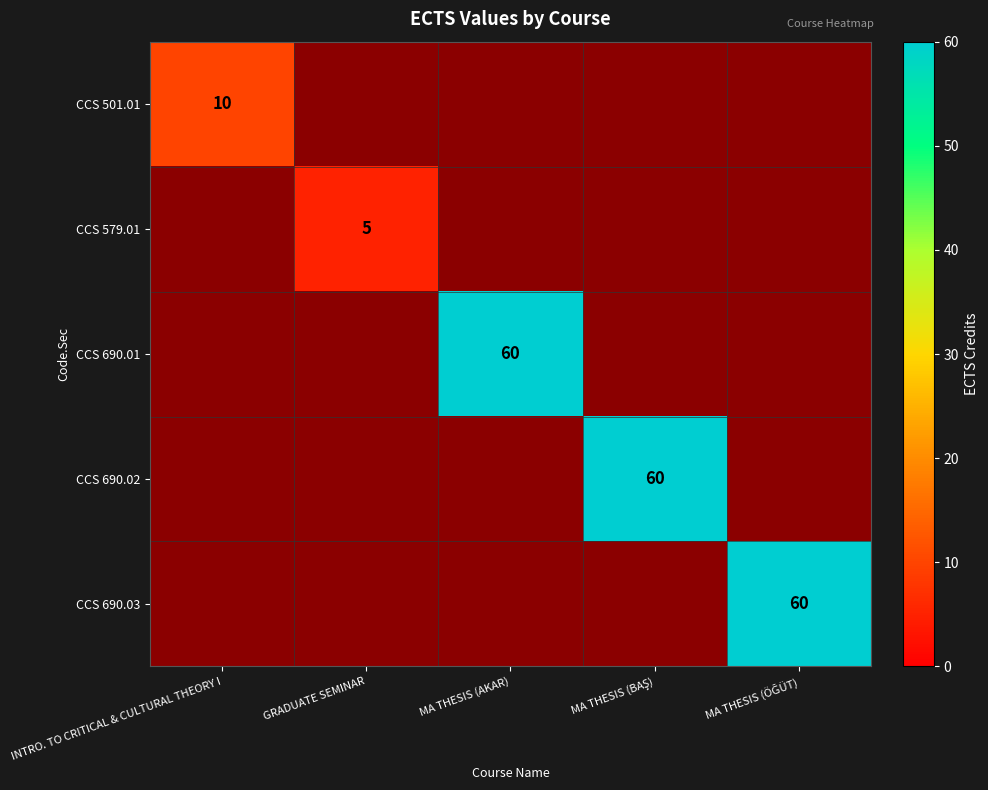

At MA THESIS (BAŞ), list the series in order from smallest to largest.

CCS 501.01, CCS 579.01, CCS 690.01, CCS 690.03, CCS 690.02